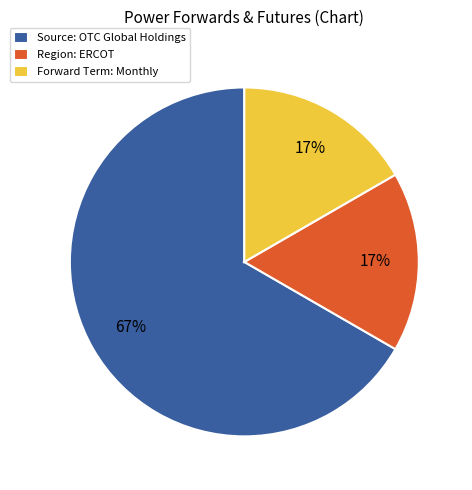

True or false: Source: OTC Global Holdings accounts for 67% of the total.

True